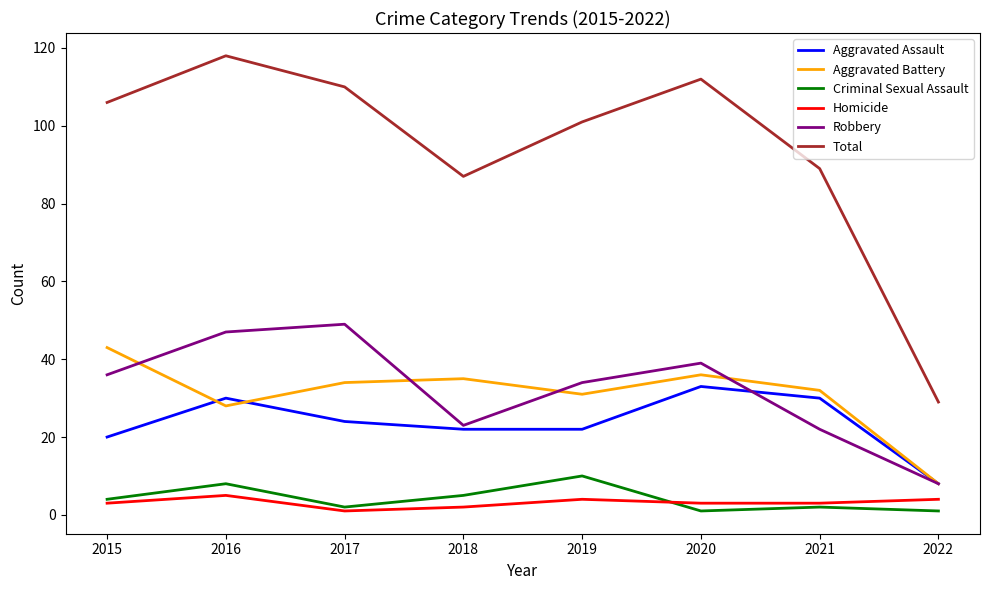

List the series in order of their peak value, lowest first.

Homicide, Criminal Sexual Assault, Aggravated Assault, Aggravated Battery, Robbery, Total